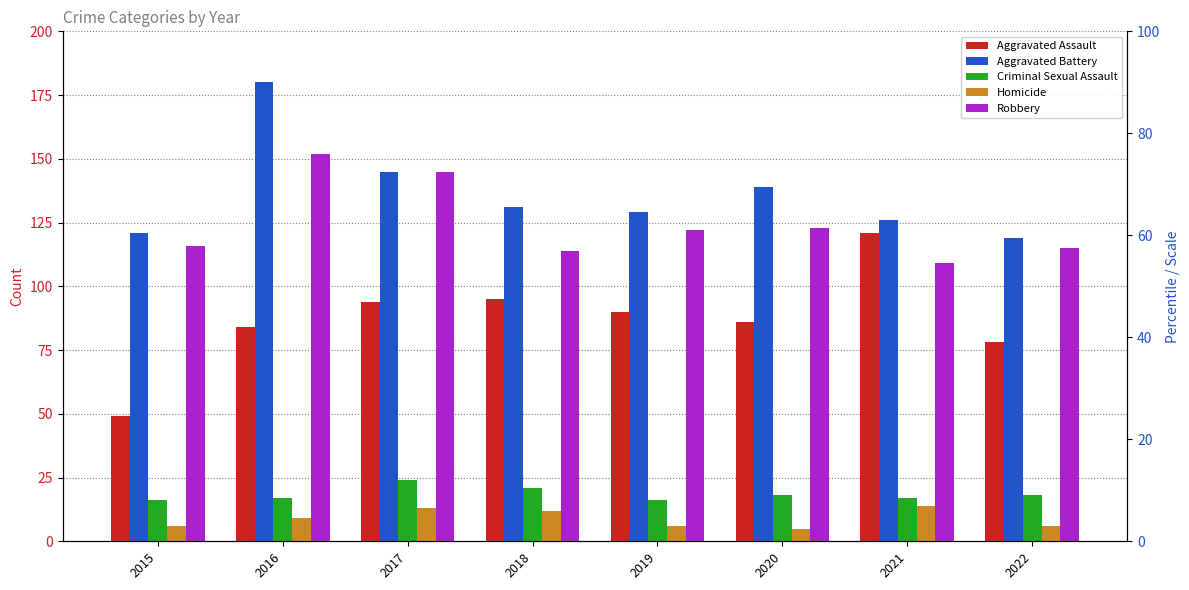

Does the chart contain any negative values?

No